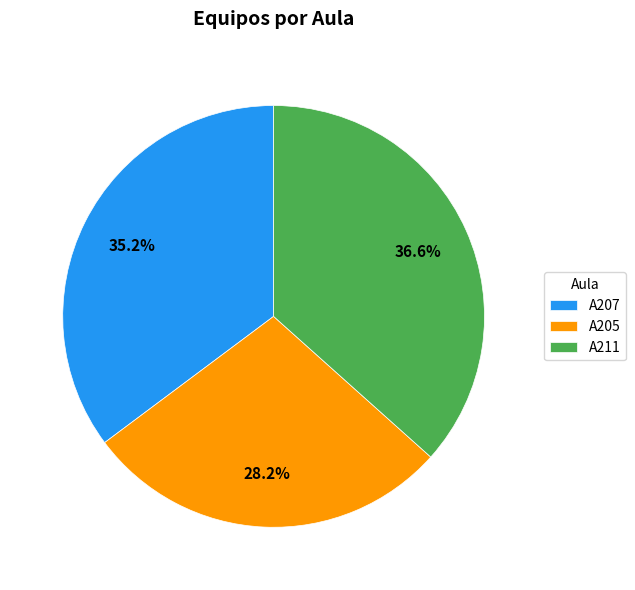

Which has a higher value, A211 or A207?

A211